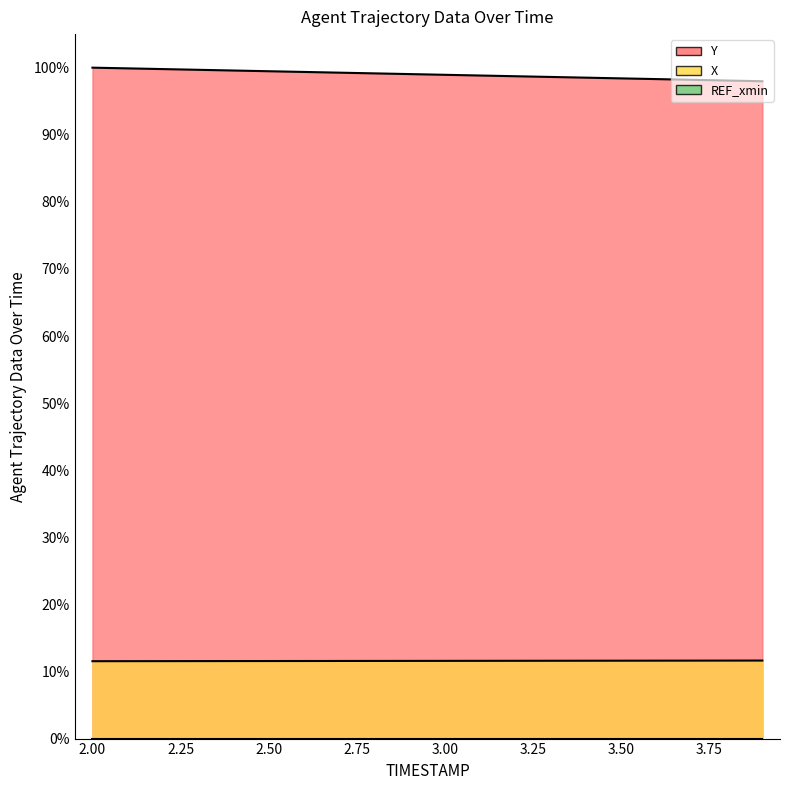

Count the X values in the range 11 to 12.

20